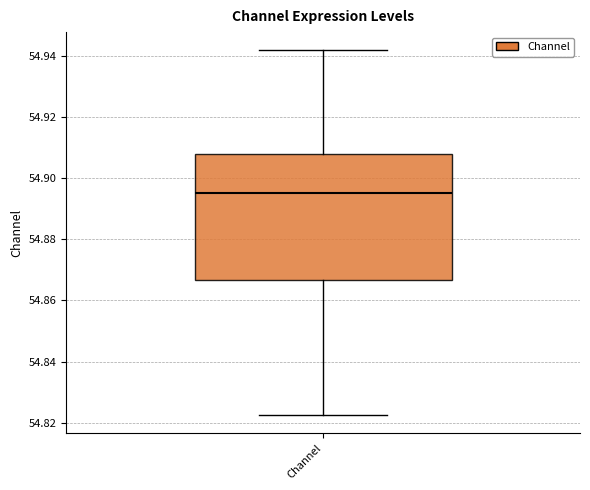

Where does the median line of the box for Channel sit on the y-axis? The values are not printed on the chart, so give them approximately, as read against the axis.

54.896